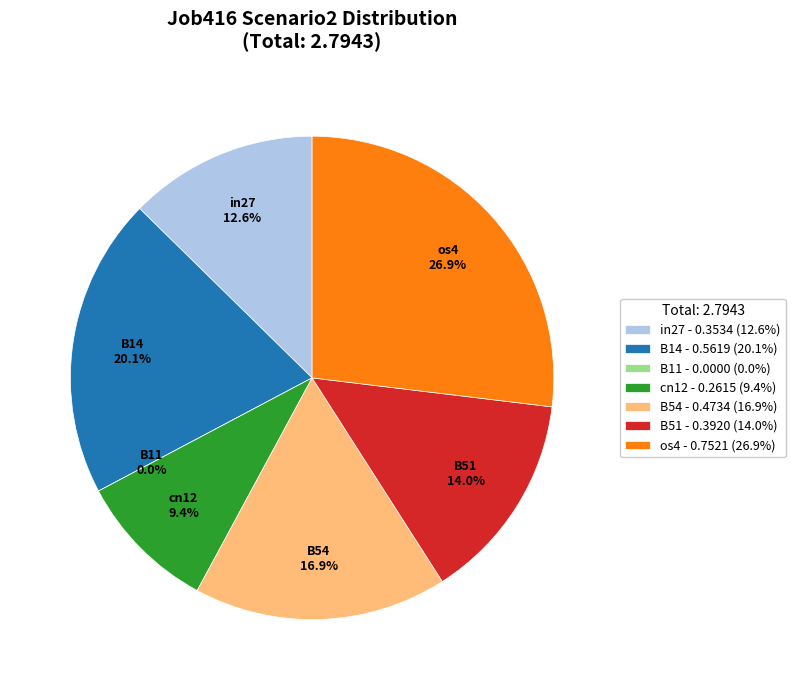

Which slice is the largest?

os4